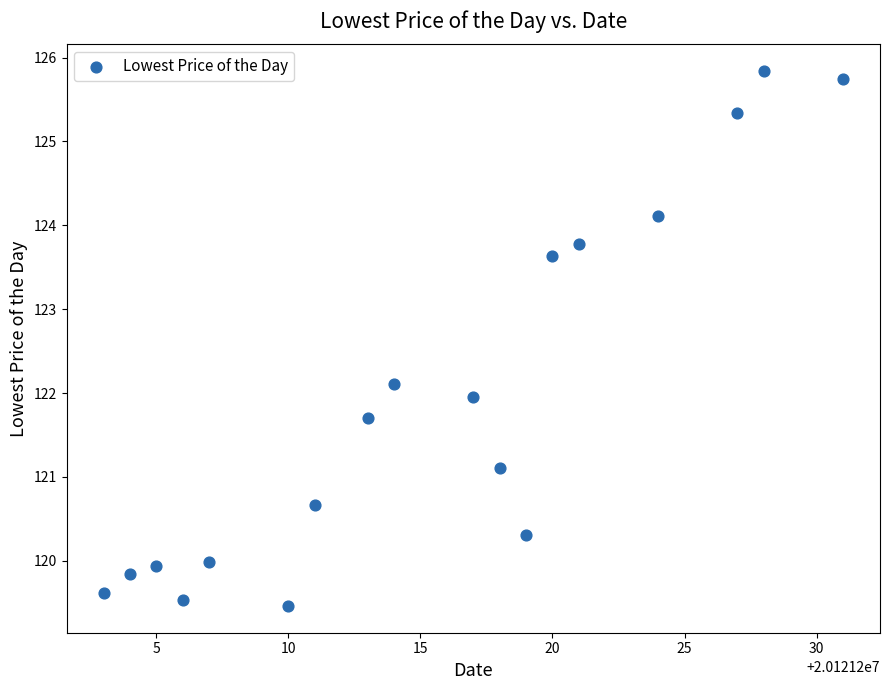

What is the range of Y values (max minus min)?

6.4